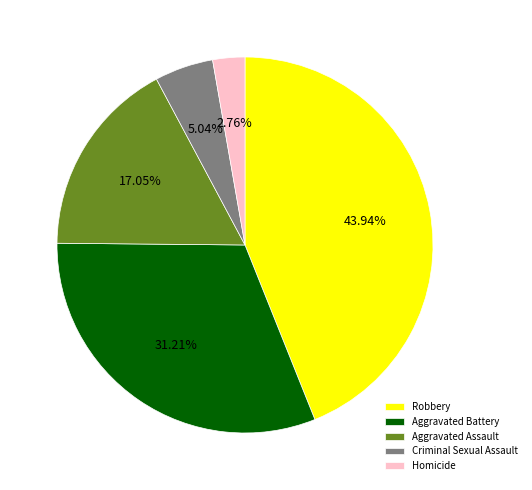

What is the ratio of the value at Criminal Sexual Assault to the value at Aggravated Assault?

0.3